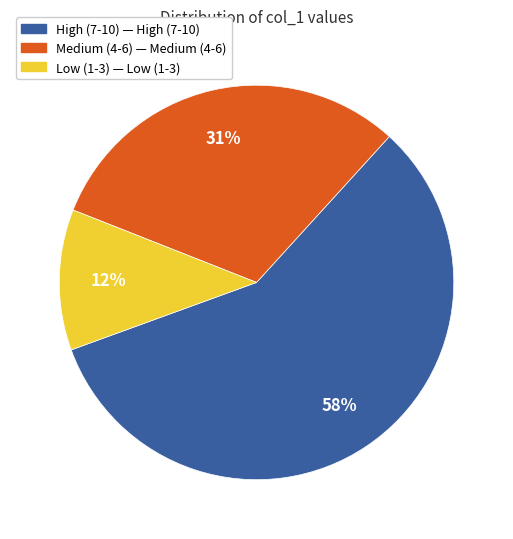

Count the number of slices in the pie.

3